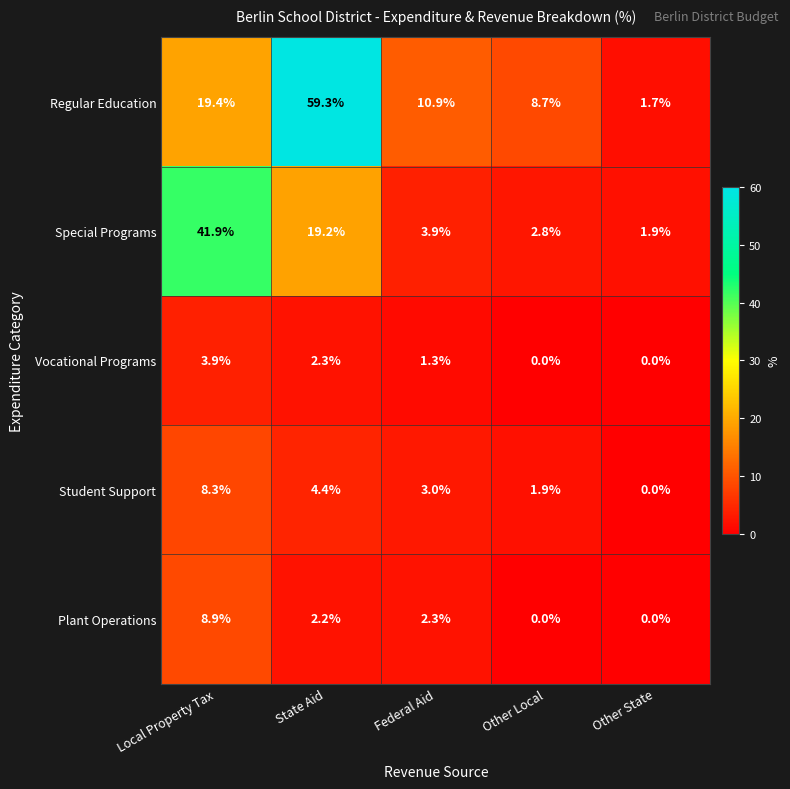

How many positive values does the Vocational Programs series have?

3